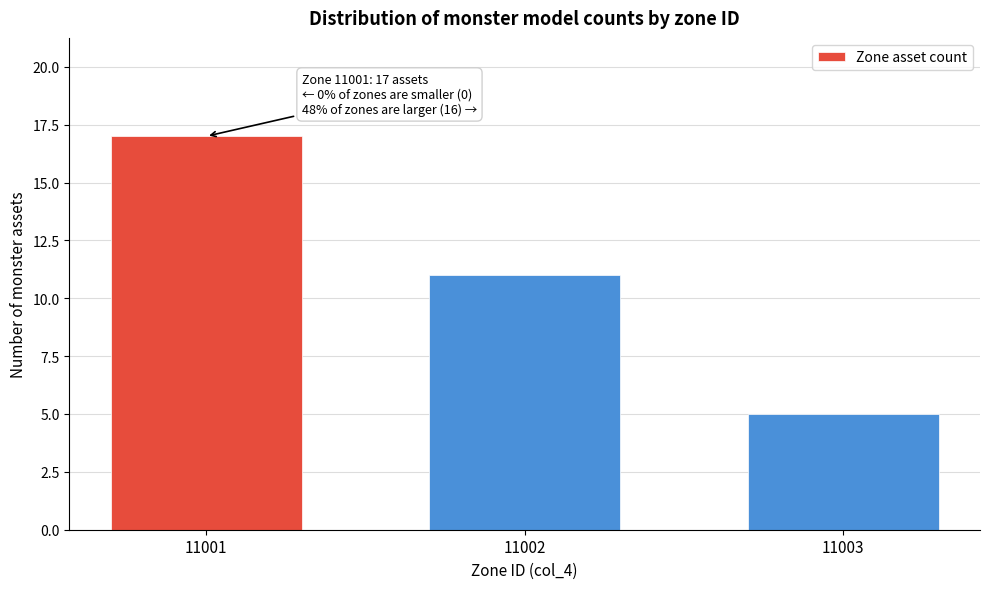

Reading left to right, transcribe all the data shown in this chart.

11001=17	11002=11	11003=5